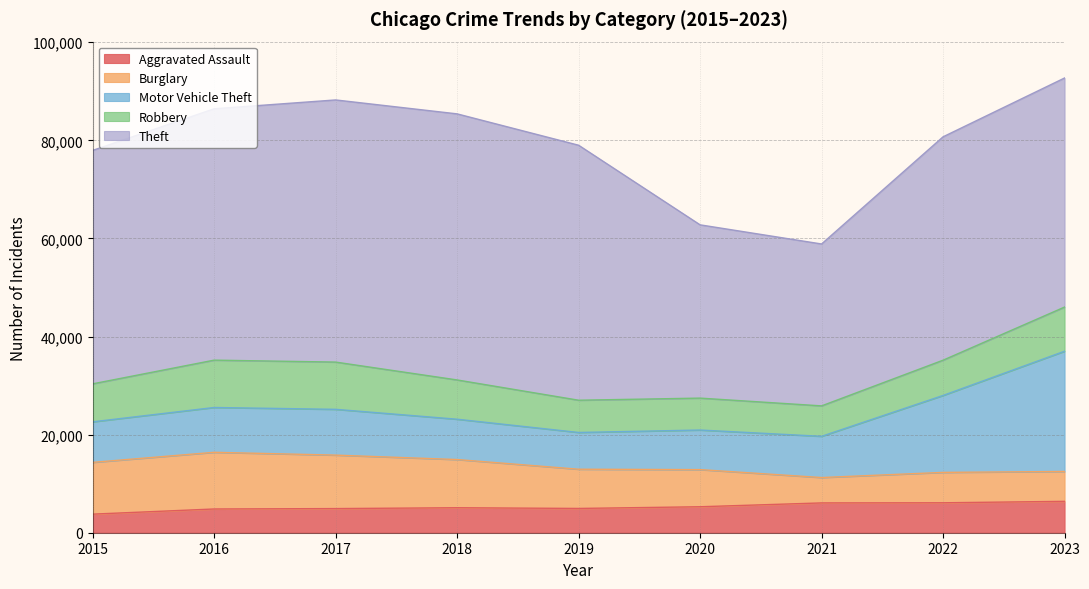

What is the value of the Robbery point at the 5th from the left?

6576